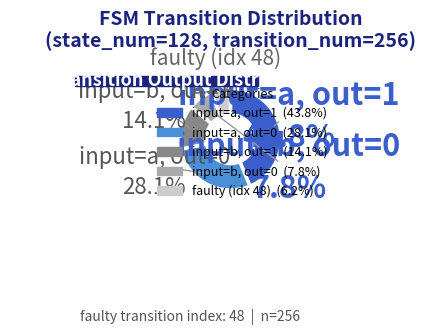

To the nearest percent, what is the combined percentage of output_symbol=1 (input b) and faulty_transition?

20%